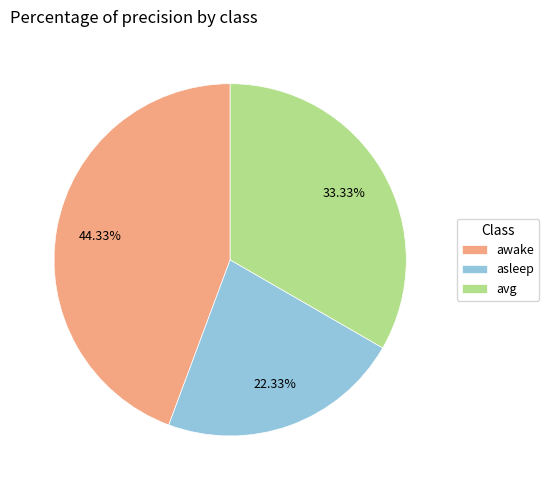

Which slice is the largest?

awake